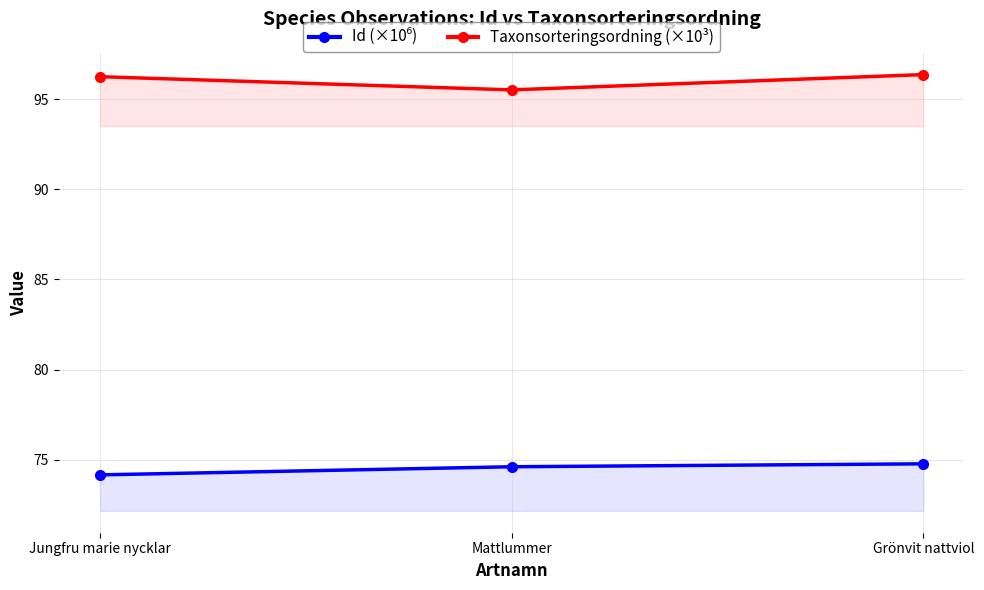

The Taxonsorteringsordning (×10³) series shows 96.3 at Jungfru marie nycklar. True or false?

True